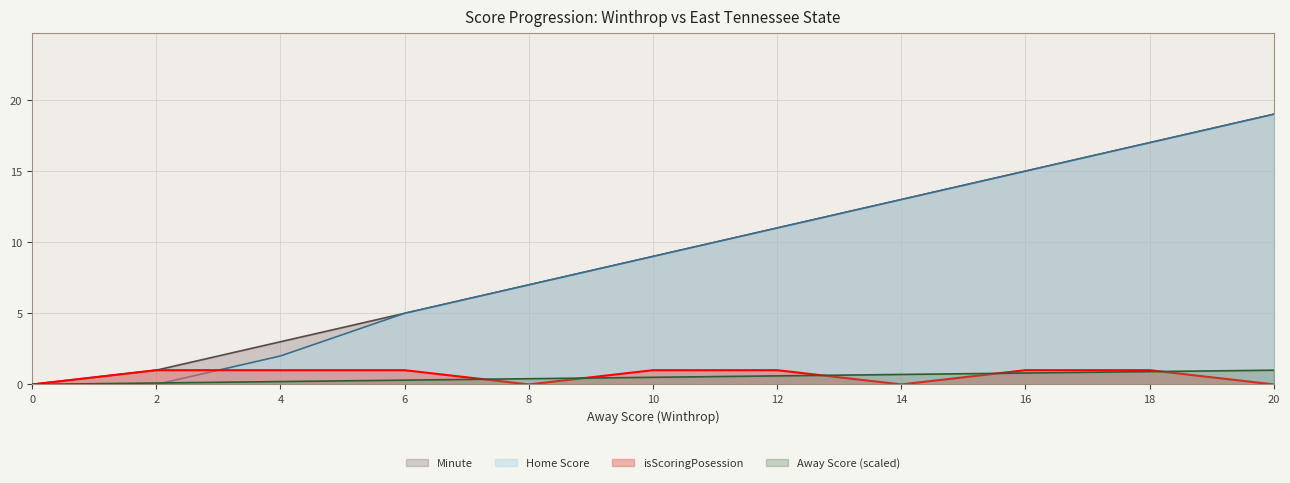

At which category is the sum across all series the highest?

20